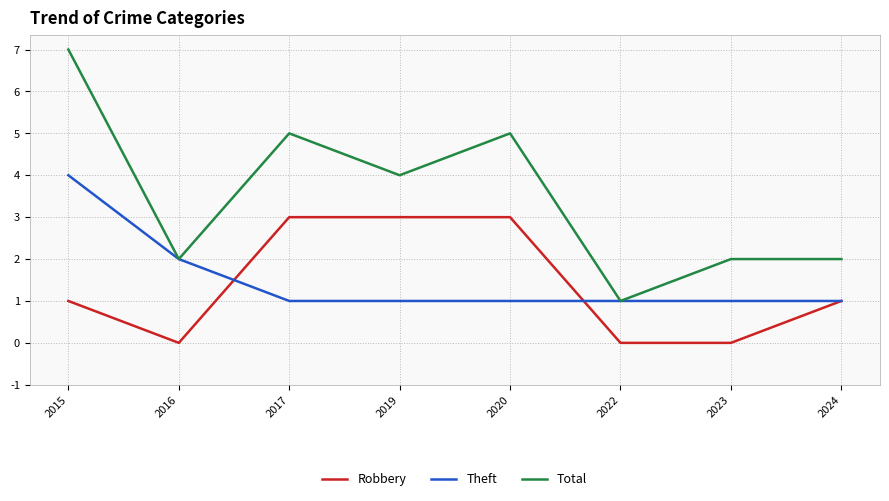

Reading right to left, list all the values displayed in this chart.

Robbery: 2024=1	2023=0	2022=0	2020=3	2019=3	2017=3	2016=0	2015=1
Theft: 2024=1	2023=1	2022=1	2020=1	2019=1	2017=1	2016=2	2015=4
Total: 2024=2	2023=2	2022=1	2020=5	2019=4	2017=5	2016=2	2015=7